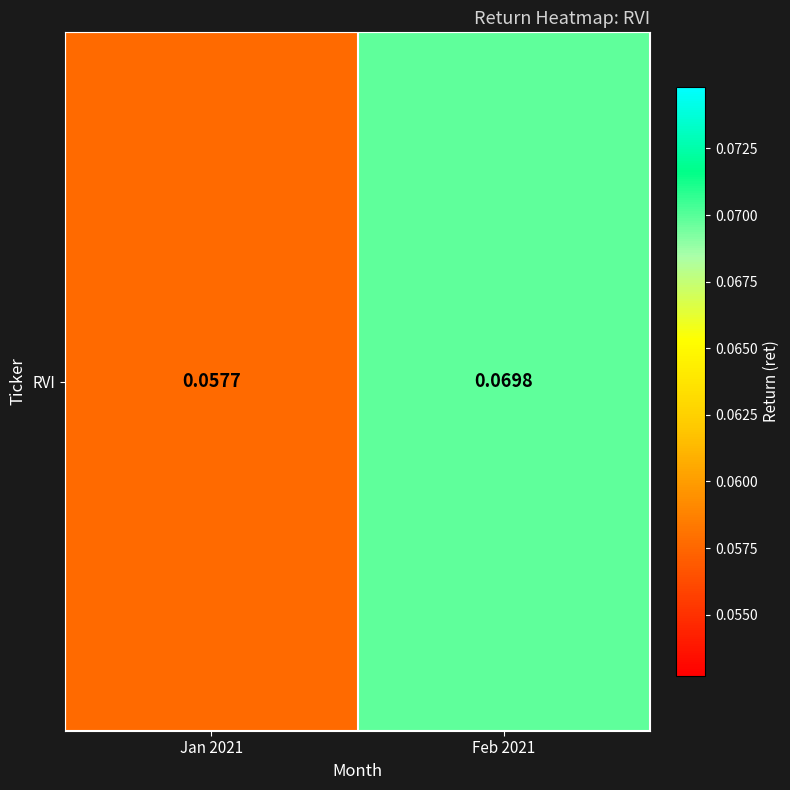

What is the maximum value shown in the chart?

0.1